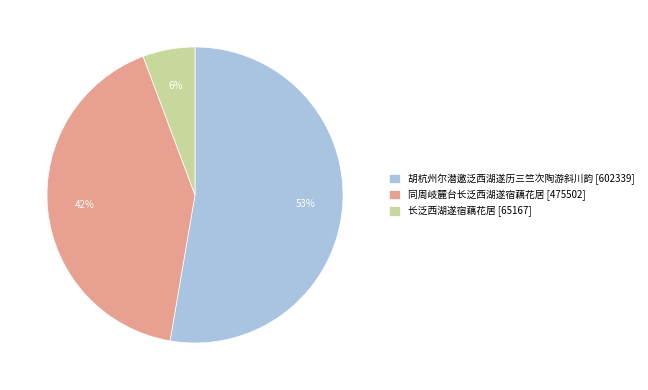

Rank the categories by value from lowest to highest.

长泛西湖遂宿藕花居, 同周岐麓台长泛西湖遂宿藕花居, 胡杭州尔潜邀泛西湖遂历三竺次陶游斜川韵